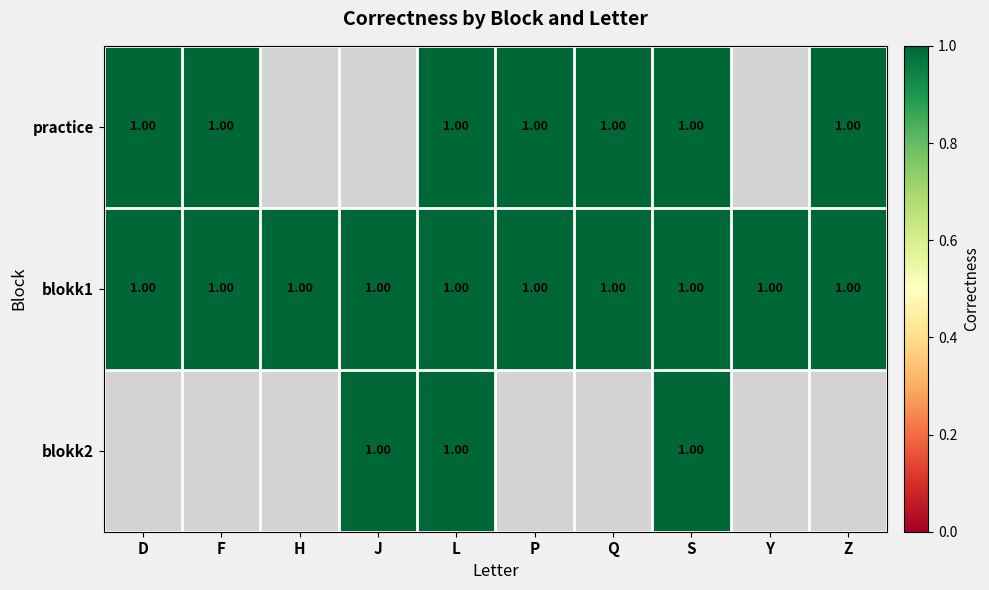

The nback_1_blokk1 series shows 0 at P. True or false?

False